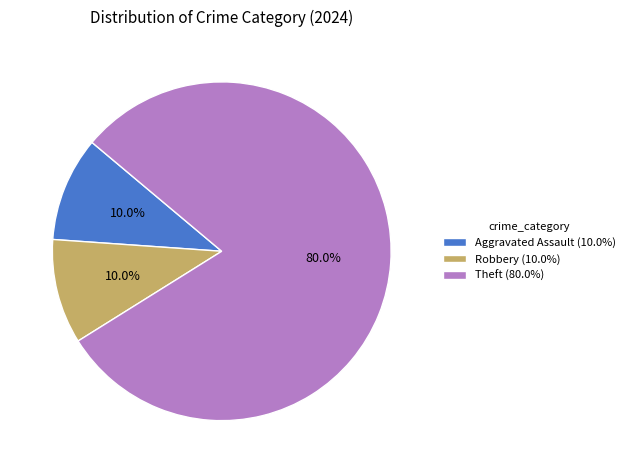

To the nearest percent, what is the average slice percentage?

33%